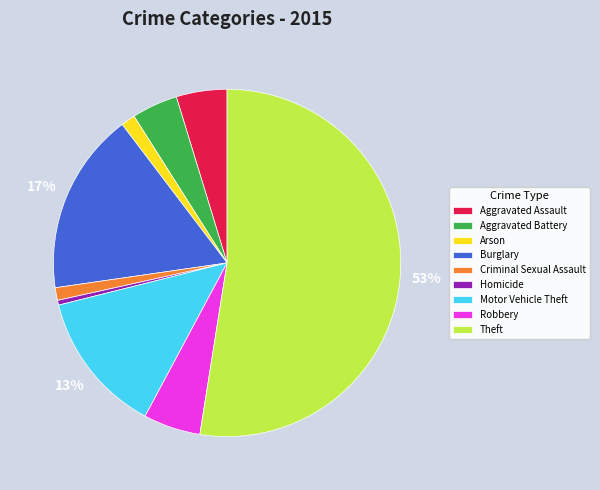

Approximately how many times larger is the value at Burglary compared to Homicide?

38.3